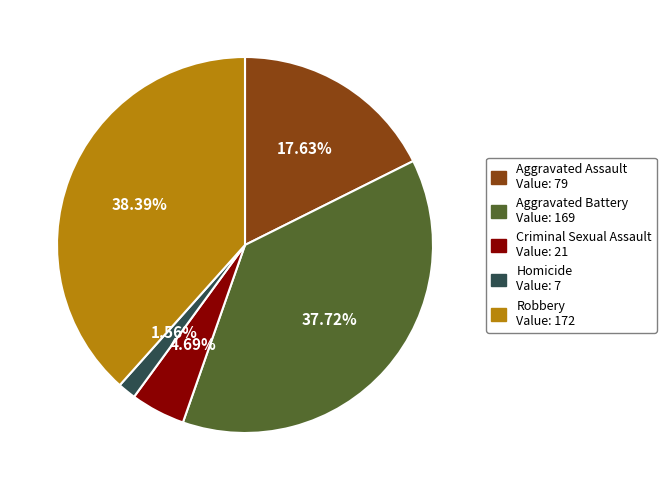

Which slice is the largest?

Robbery